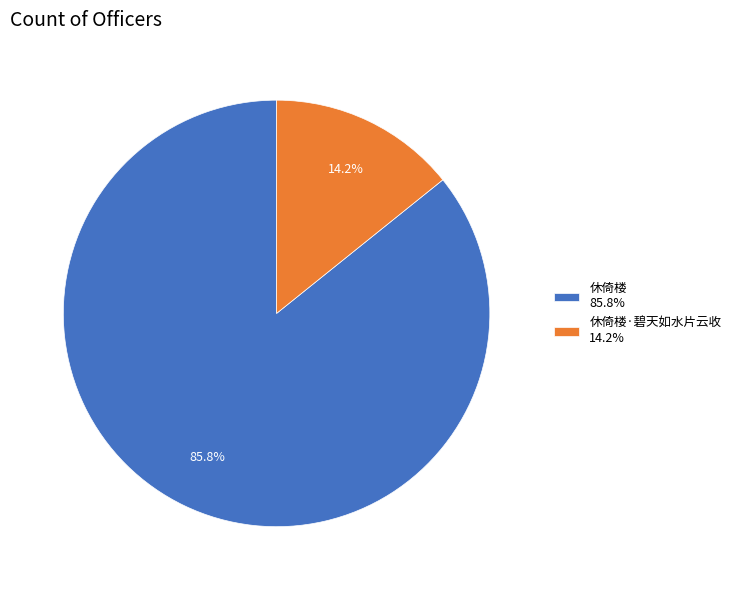

Is there any slice that represents more than half of the pie?

Yes